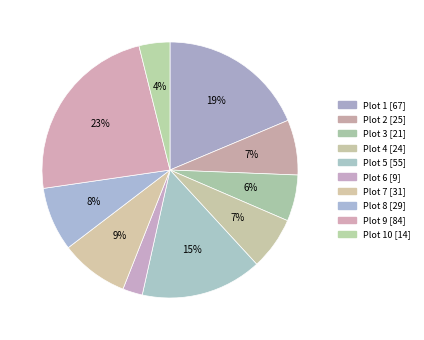

To the nearest percent, what is the average slice percentage?

10%